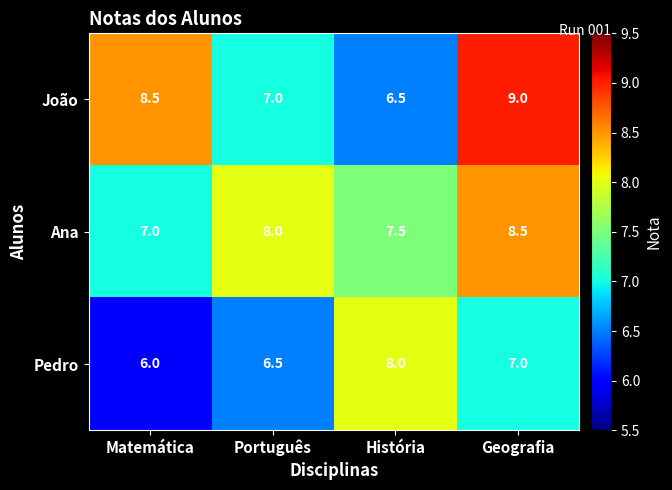

Rank the categories by João value from lowest to highest.

História, Português, Matemática, Geografia